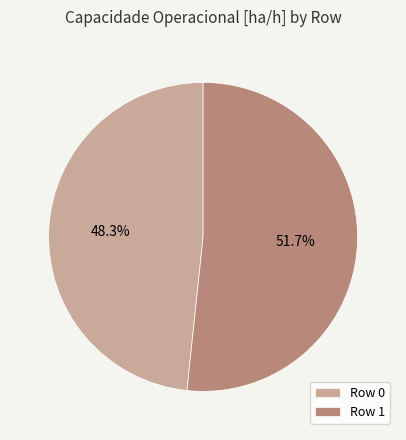

Is it true that Row 1 is 52% of the pie?

True